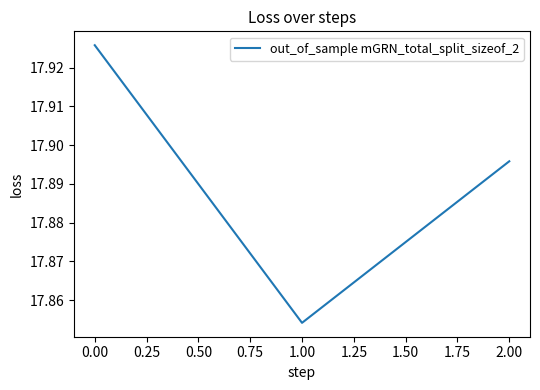

At which category does the chart reach its peak across all series?

0.00